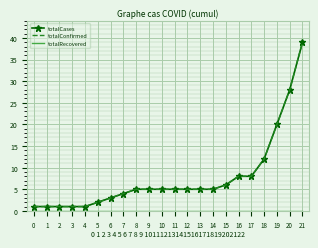

What is the difference between the totalCases values at 21 and 4?

38